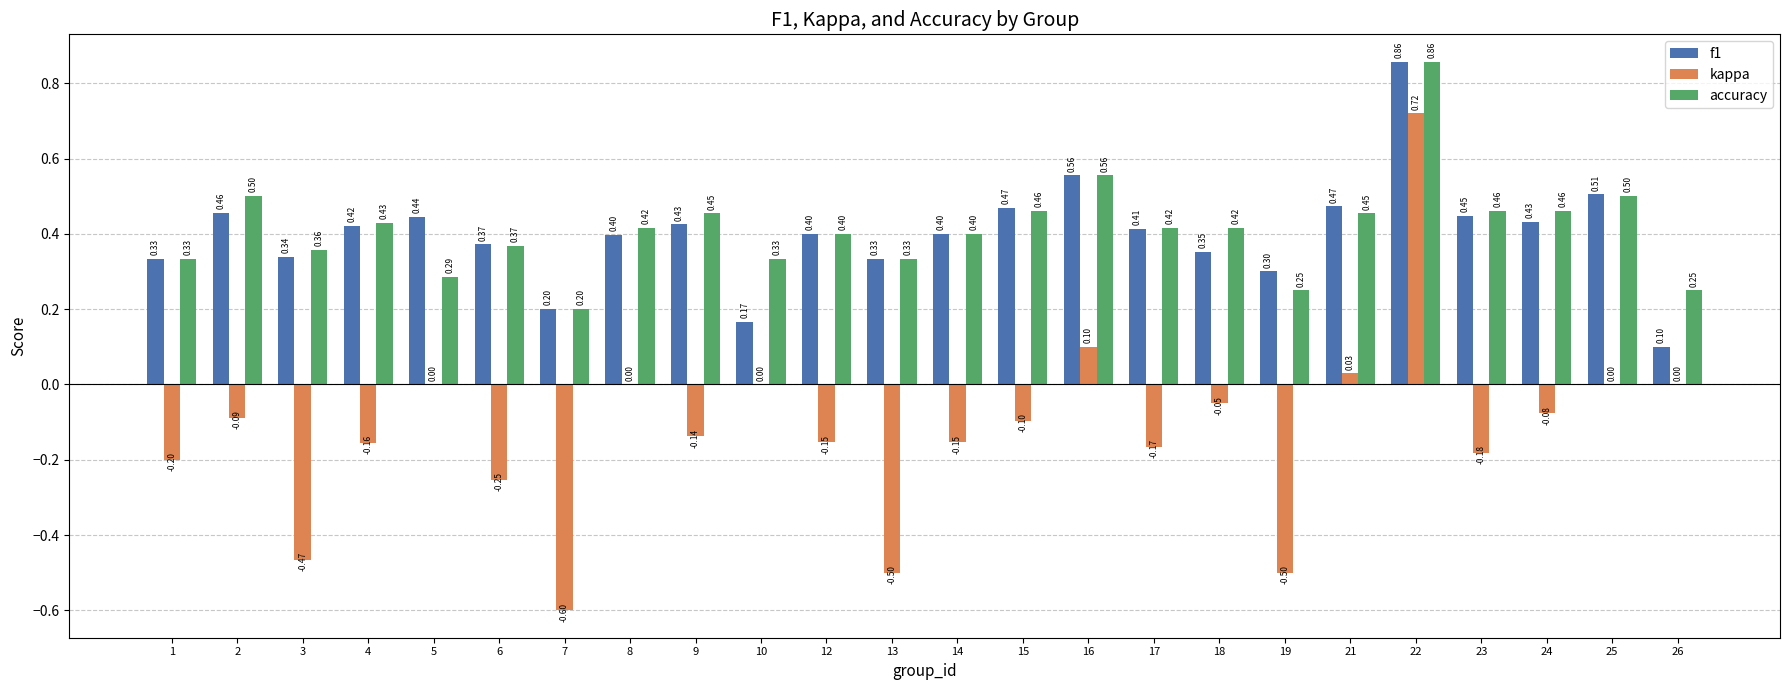

Is the value of accuracy at 12 greater than the value of f1 at 6?

Yes